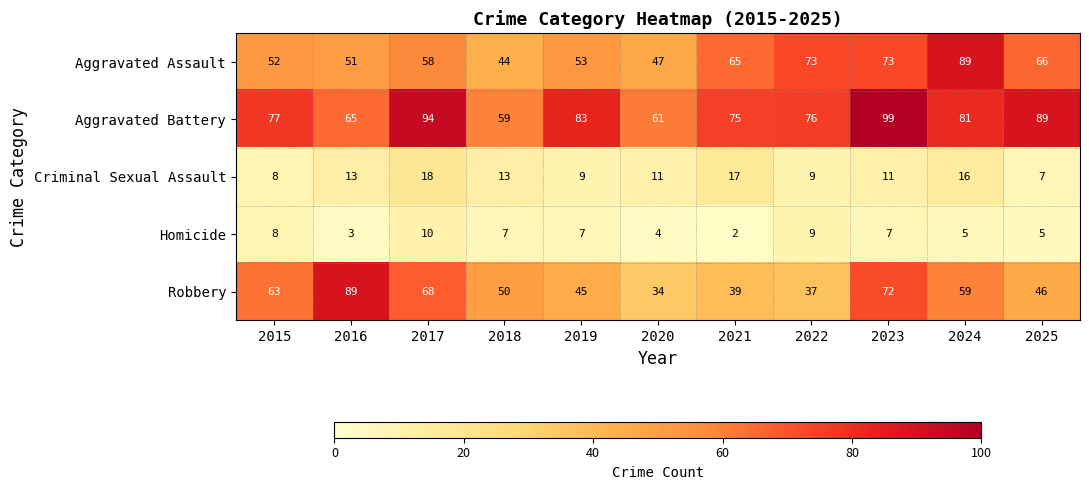

Which category has the highest value in the Aggravated Assault series?

2024